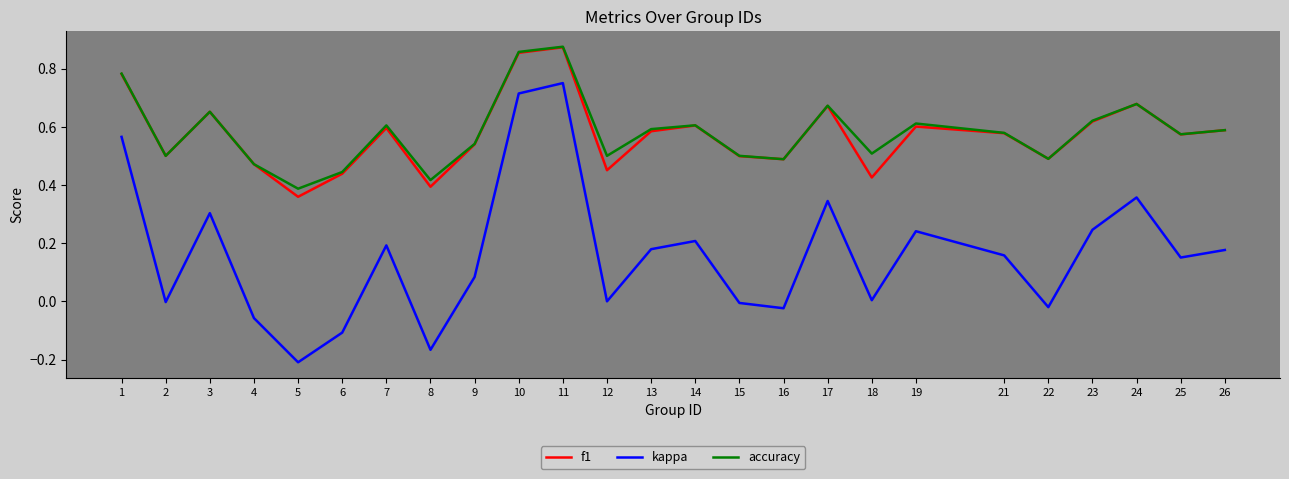

Between 14 and 22, which series saw the biggest shift?

kappa